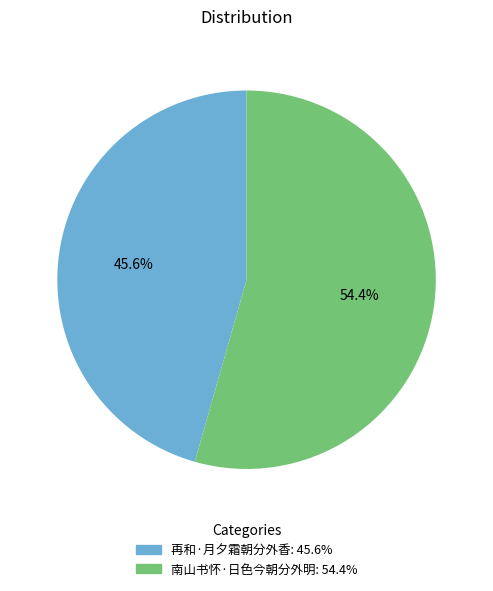

Is it true that 再和·月夕霜朝分外香 is 46% of the pie?

True